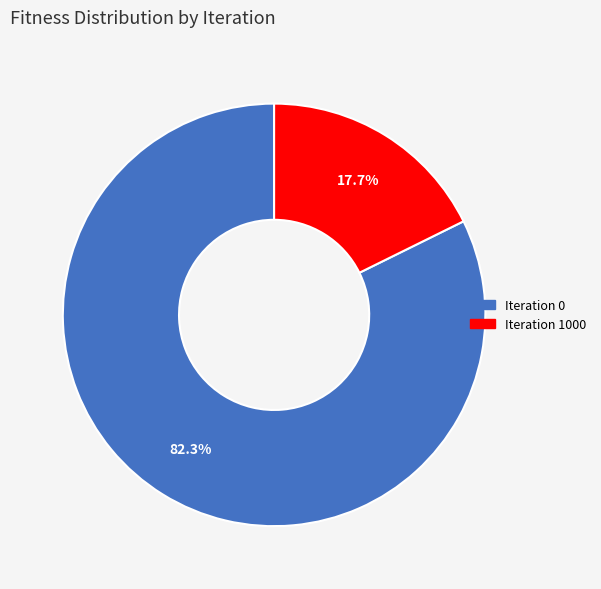

What is the largest slice in the pie chart?

Iteration 0